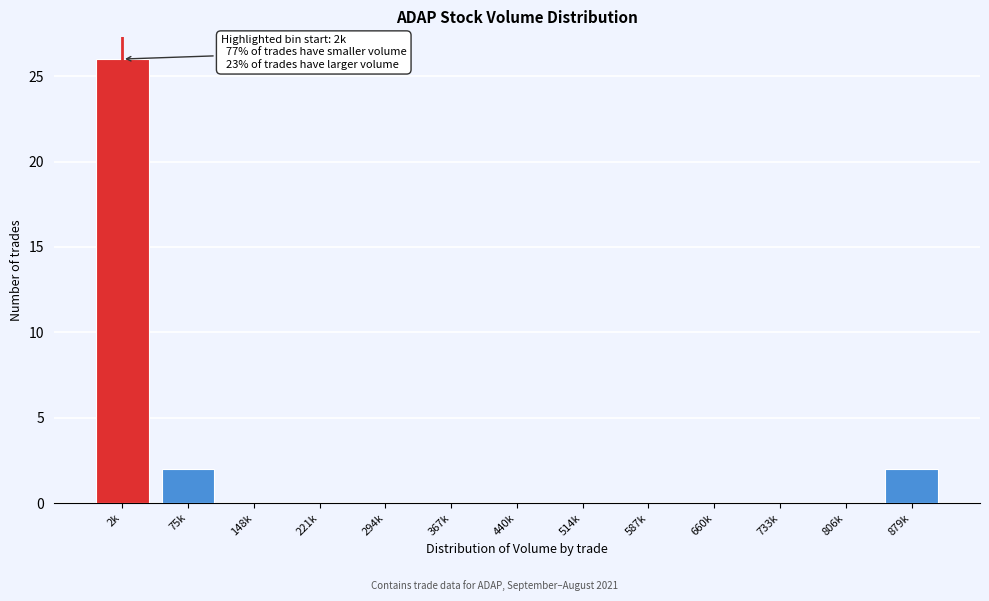

Reading right to left, list all the values displayed in this chart.

879k=2	806k=0	733k=0	660k=0	587k=0	514k=0	440k=0	367k=0	294k=0	221k=0	148k=0	75k=2	2k=26